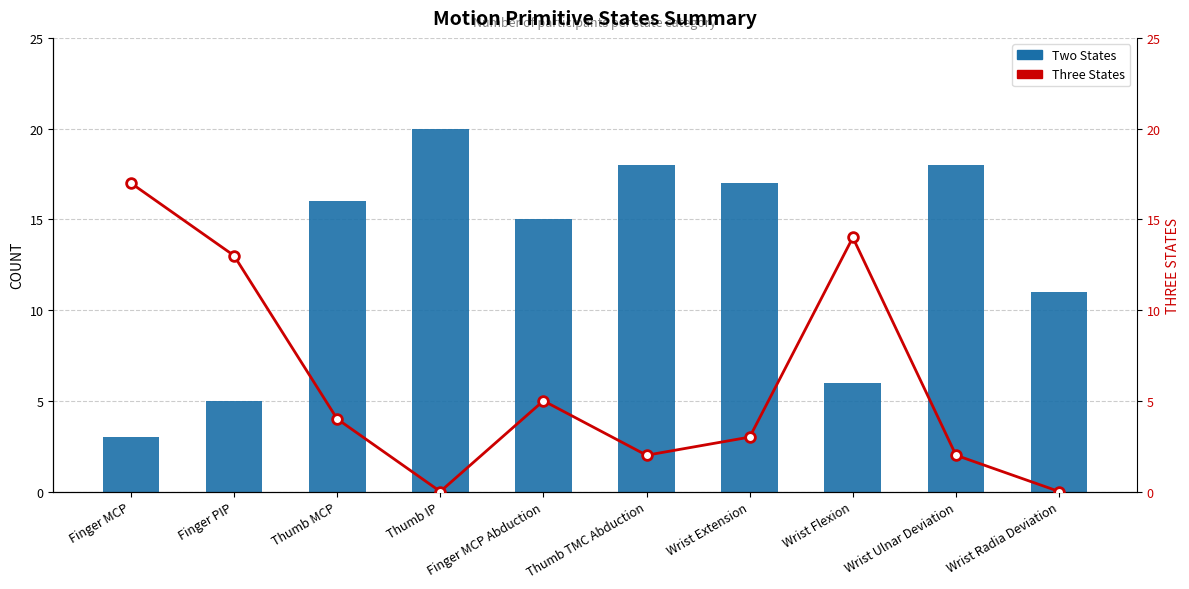

What is the difference between the second highest and second lowest values in the Two States series?

13